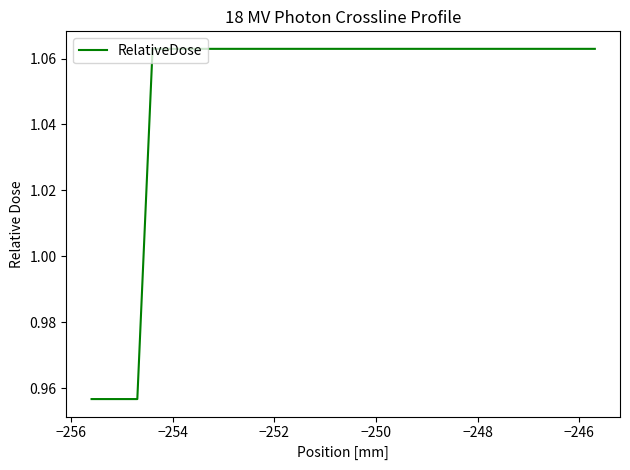

What is the maximum value shown in the chart?

1.1